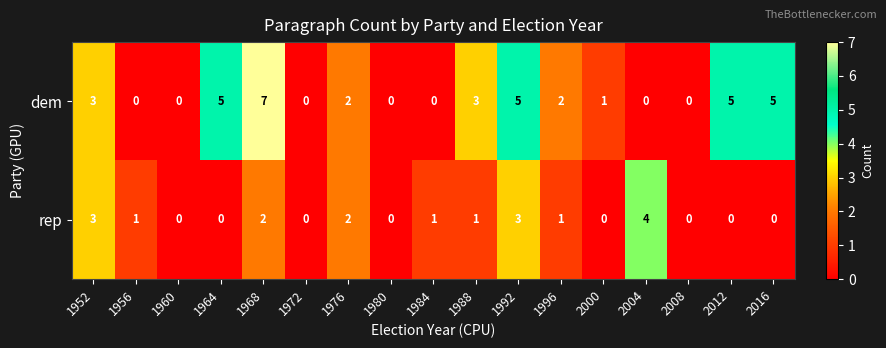

What is the sum of all rep values?

18